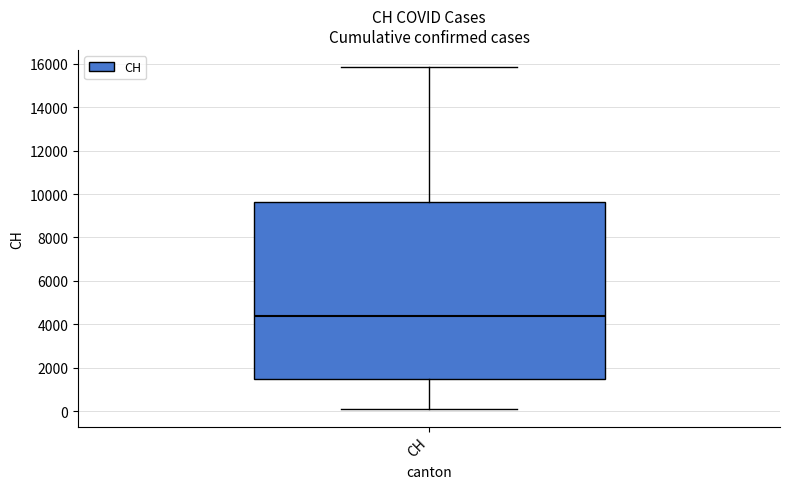

Where does the lower whisker of the box for CH end on the y-axis? The values are not printed on the chart, so give them approximately, as read against the axis.

0